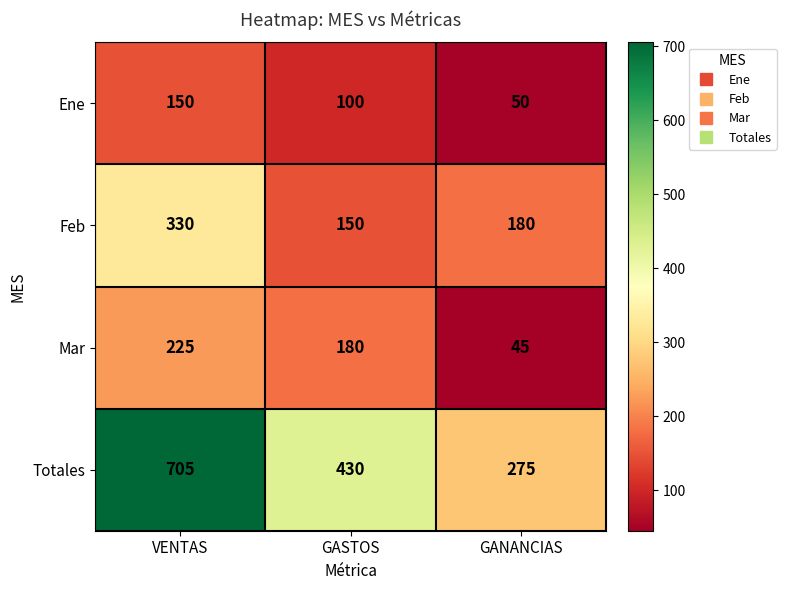

Reading right to left, what are all the values shown in this chart?

Ene: 50	100	150
Feb: 180	150	330
Mar: 45	180	225
Totales: 275	430	705